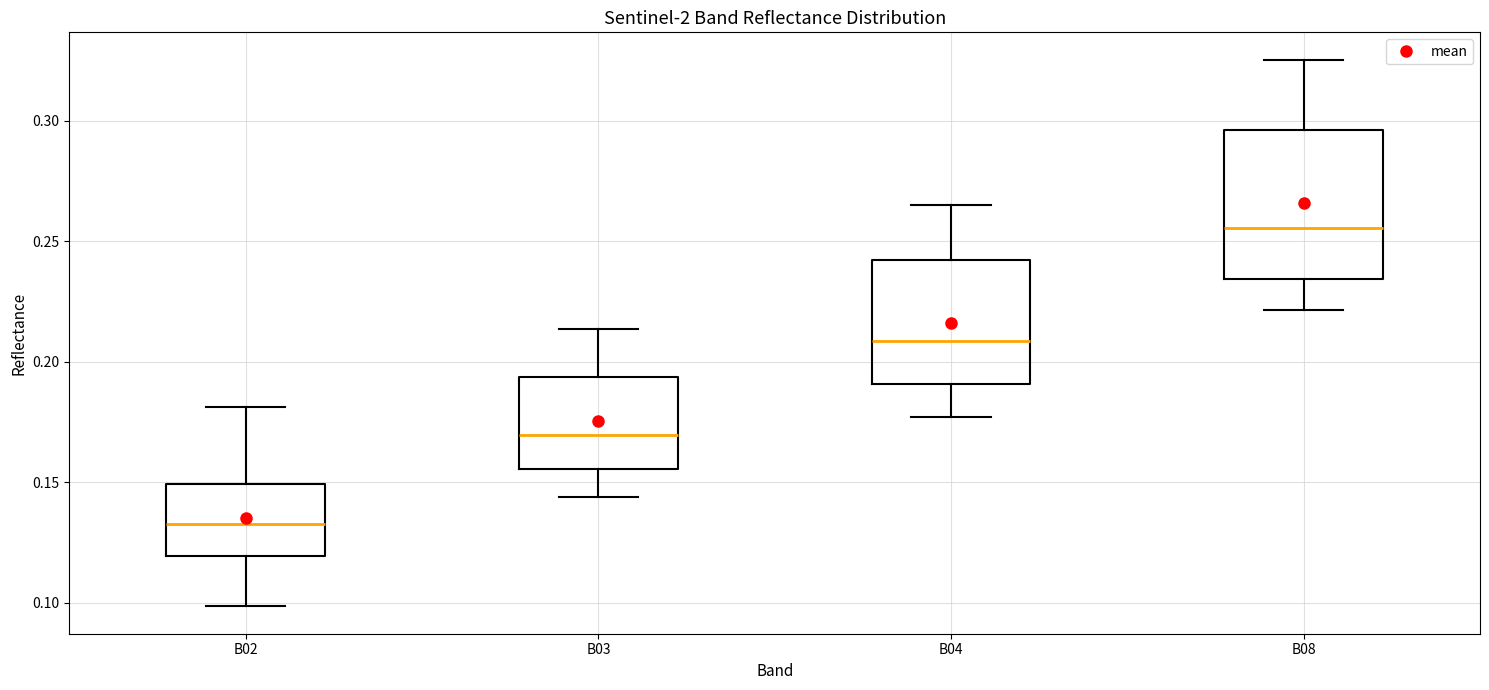

Reading left to right, transcribe this box plot: for each box, give where its median line is, the range the box spans, and where its two whiskers end, as read against the y-axis. The values are not printed on the chart, so give them approximately, as read against the axis.

B02: median 0.135, box 0.120 to 0.150, whiskers 0.100 to 0.180
B03: median 0.170, box 0.155 to 0.195, whiskers 0.145 to 0.215
B04: median 0.210, box 0.190 to 0.240, whiskers 0.175 to 0.265
B08: median 0.255, box 0.235 to 0.295, whiskers 0.220 to 0.325